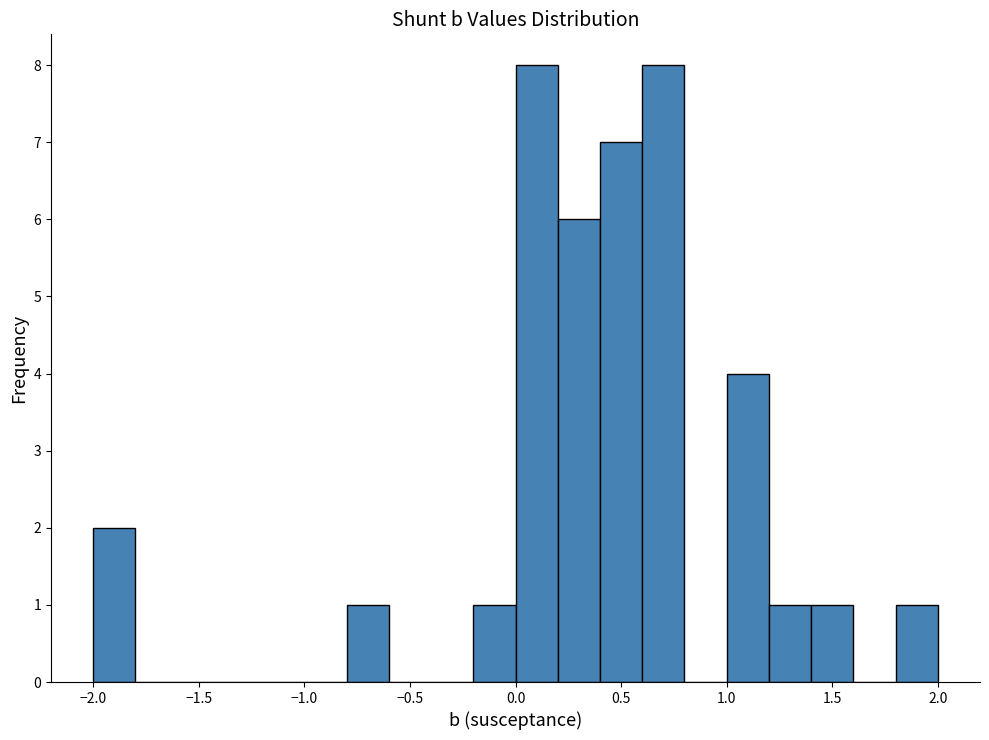

Reading left to right, list every bar in this chart as the range it spans on the x-axis followed by its height. The values are not printed on the chart, so give them approximately, as read against the axis.

-2.0 to -1.8: 2
-1.8 to -1.6: 0
-1.6 to -1.4: 0
-1.4 to -1.2: 0
-1.2 to -1.0: 0
-1.0 to -0.8: 0
-0.8 to -0.6: 1
-0.6 to -0.4: 0
-0.4 to -0.2: 0
-0.2 to 0.0: 1
0.0 to 0.2: 8
0.2 to 0.4: 6
0.4 to 0.6: 7
0.6 to 0.8: 8
0.8 to 1.0: 0
1.0 to 1.2: 4
1.2 to 1.4: 1
1.4 to 1.6: 1
1.6 to 1.8: 0
1.8 to 2.0: 1